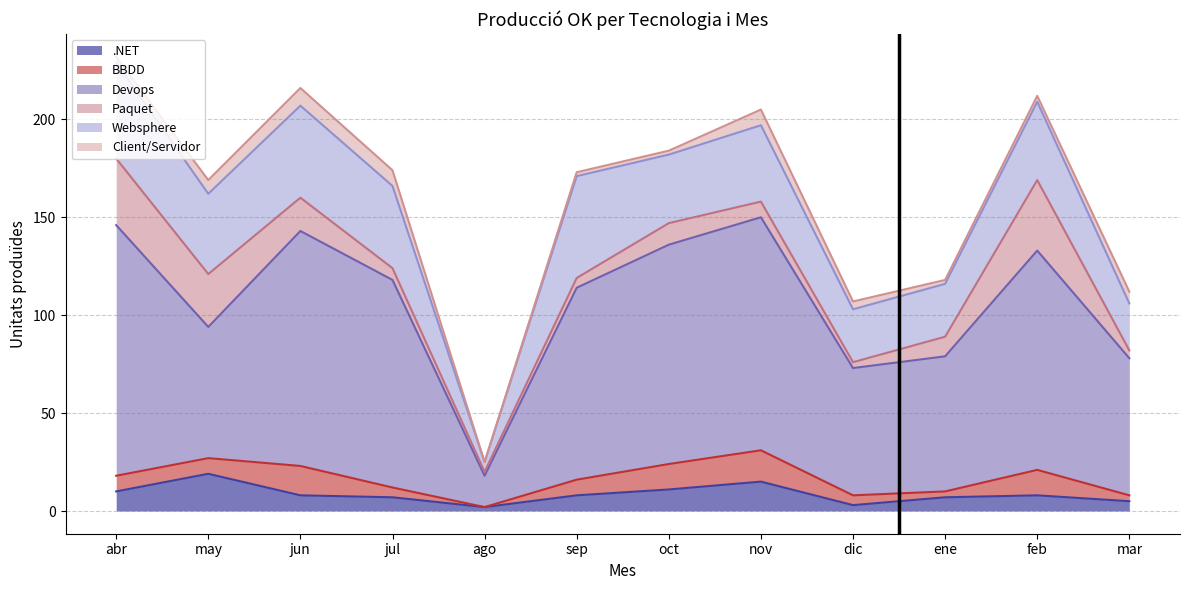

At mar, list the series in order from smallest to largest.

BBDD, Paquet, .NET, Client/Servidor, Websphere, Devops